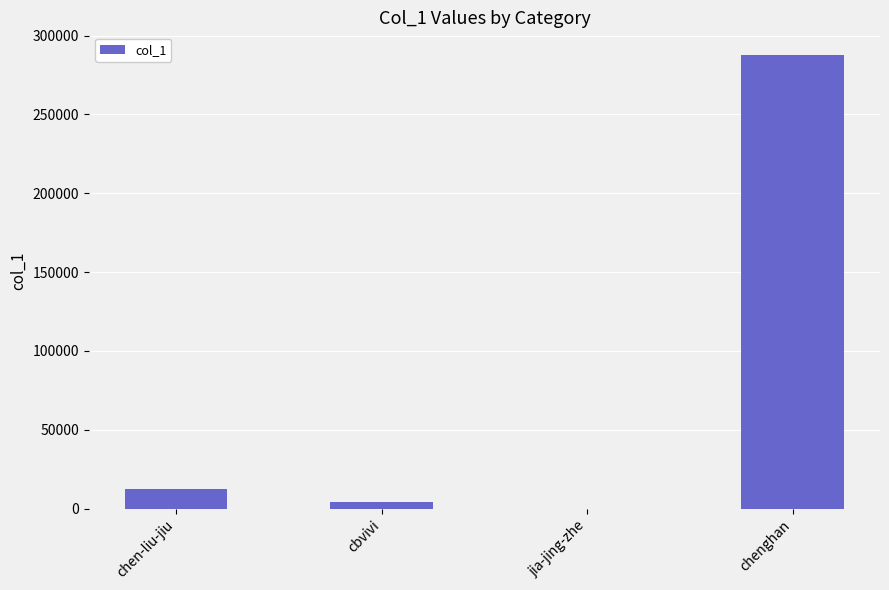

Does the chart contain stacked bars?

No